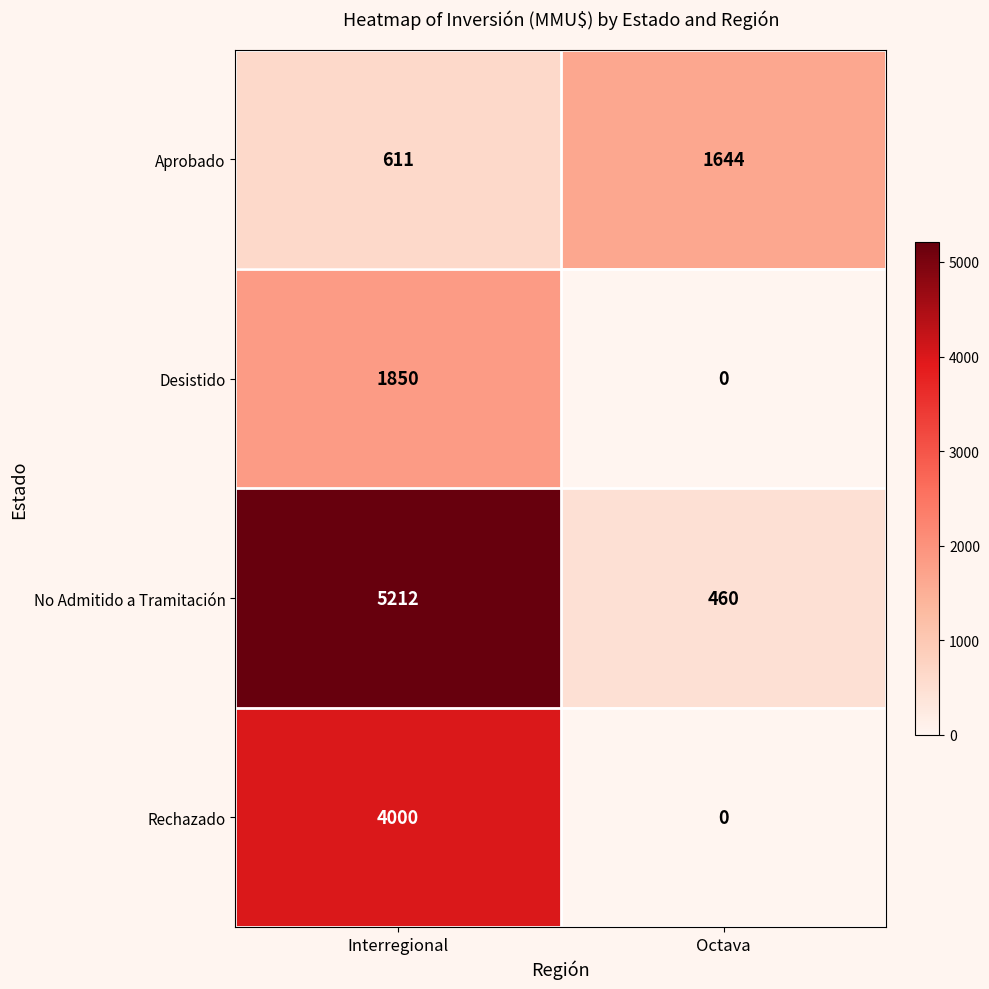

True or false: Desistido has a value of 1030 at Octava.

False